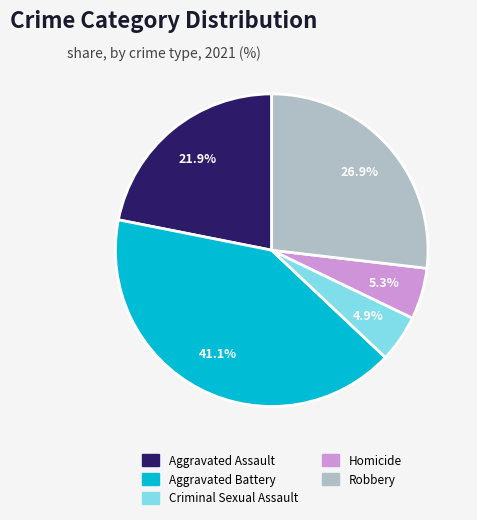

Count the number of slices in the pie.

5